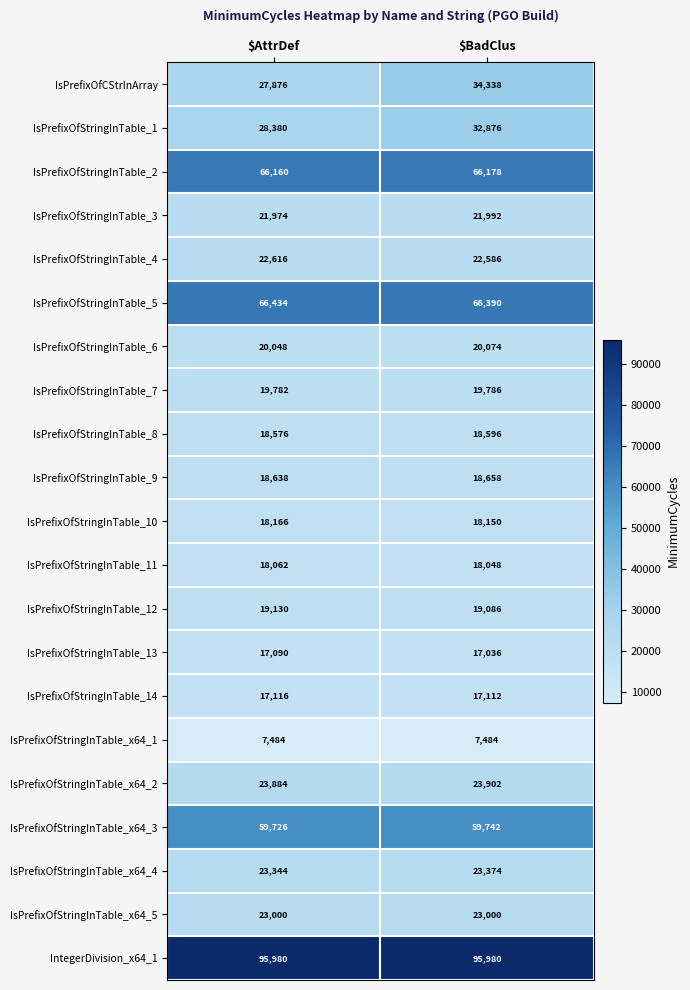

What is the difference between the maximum and minimum values in the IsPrefixOfStringInTable_13 series?

54